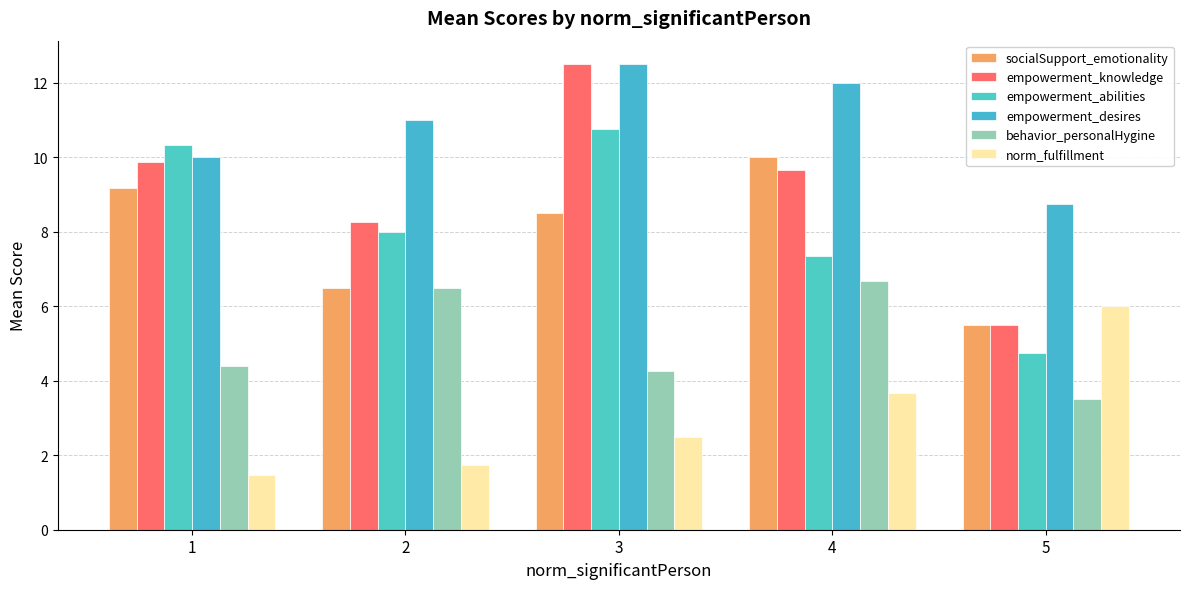

What is the sum of all socialSupport_emotionality values?

39.7